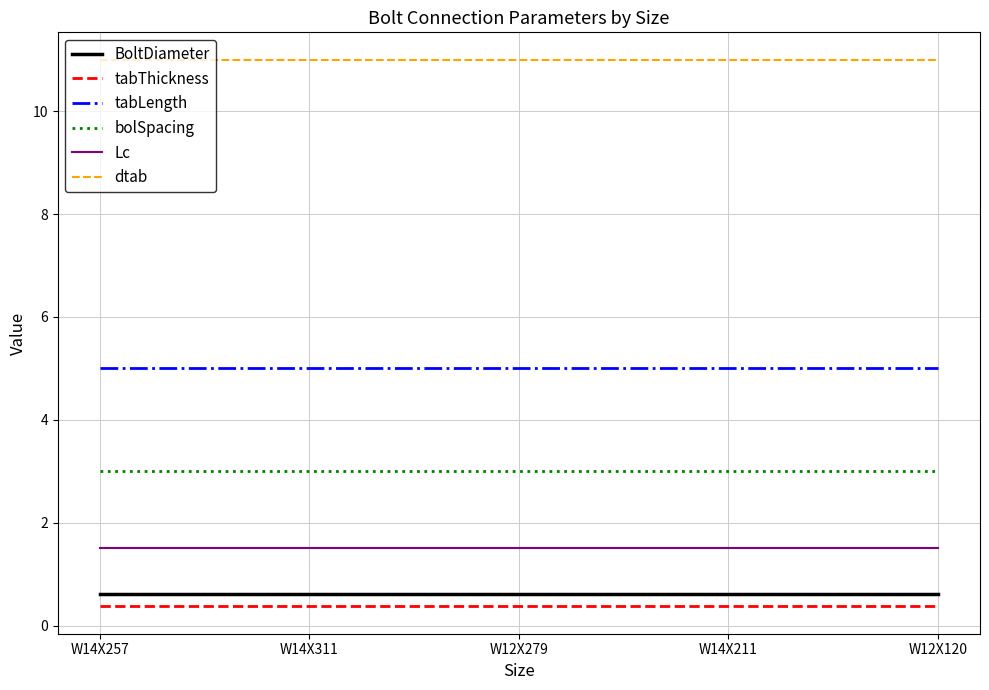

True or false: tabLength and BoltDiameter cross at least once.

False